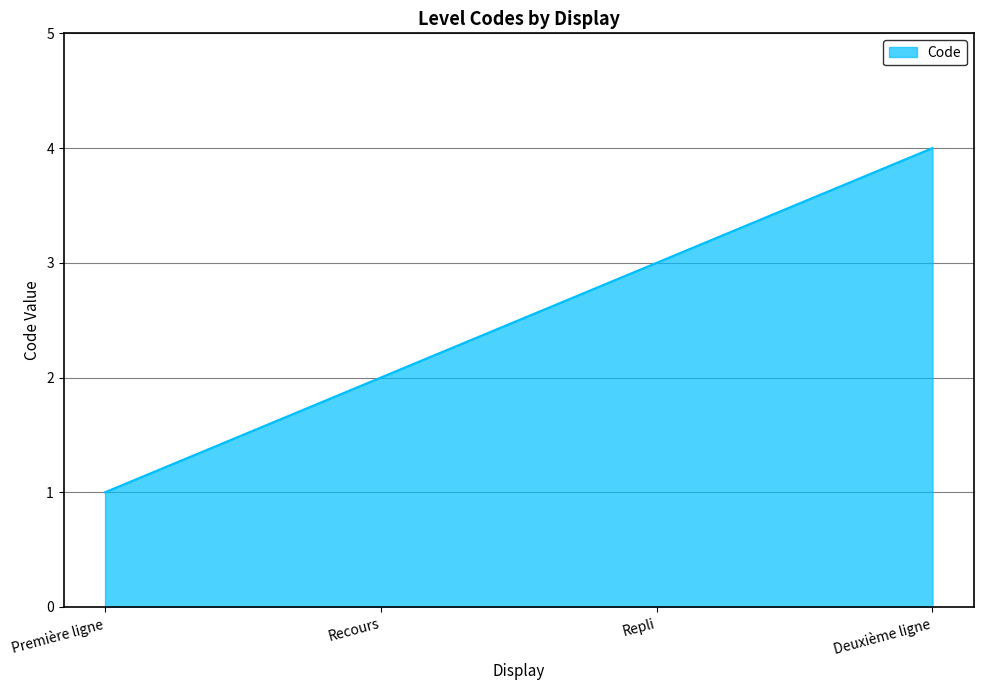

The chart shows a value of 4 at Deuxième ligne. True or false?

True